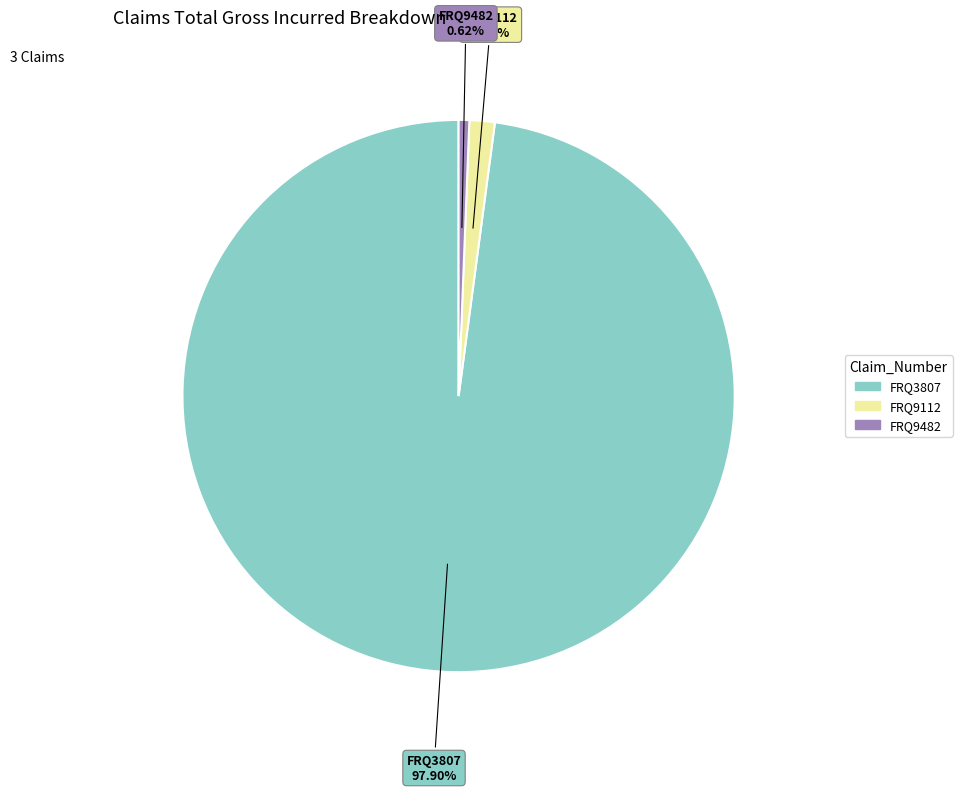

Is the sum of FRQ9482 and FRQ3807 greater than half?

Yes